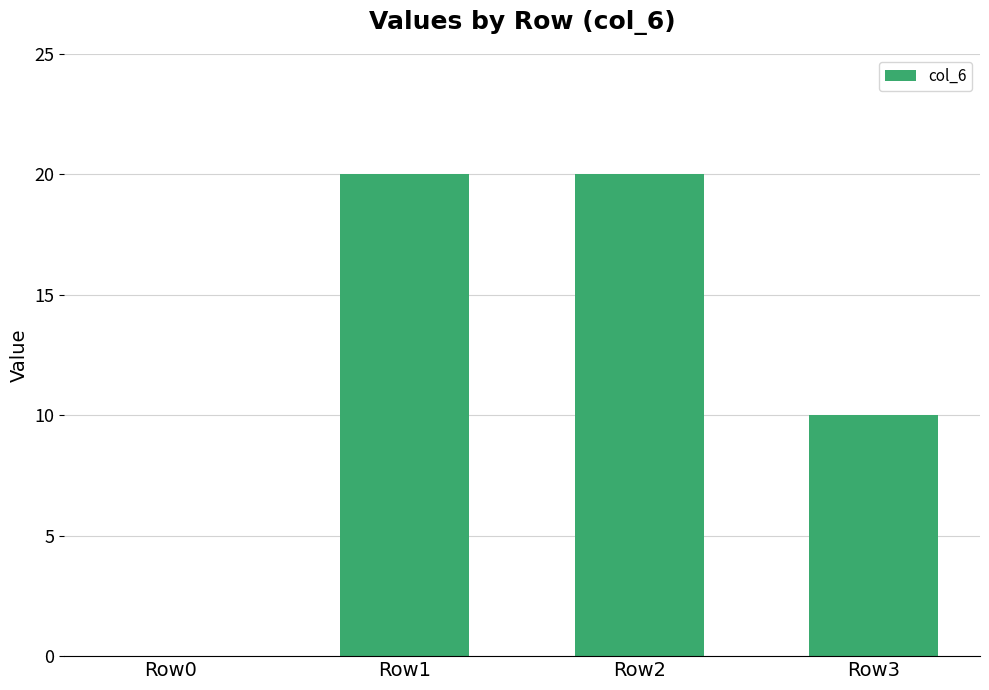

What is the sum of all values?

50